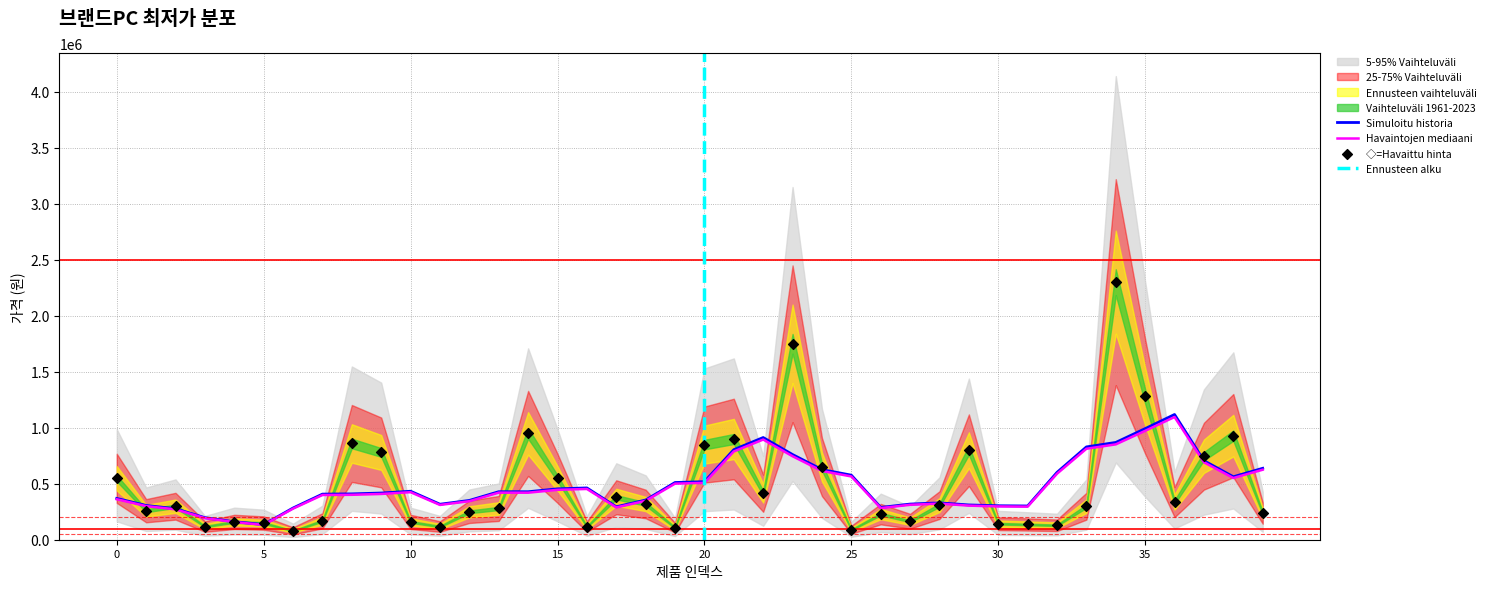

What is the change in value from 35 to 37?

-533420